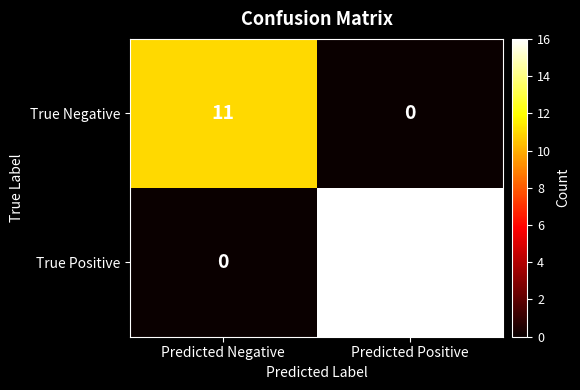

List the series in order of their peak value, lowest first.

True Negative, True Positive